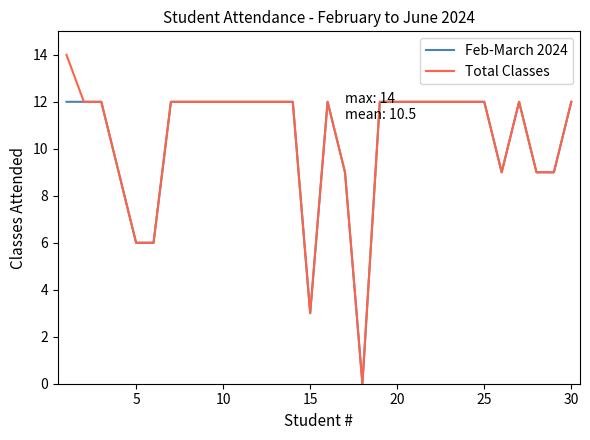

What is the highest value of the Feb-March 2024 series?

12